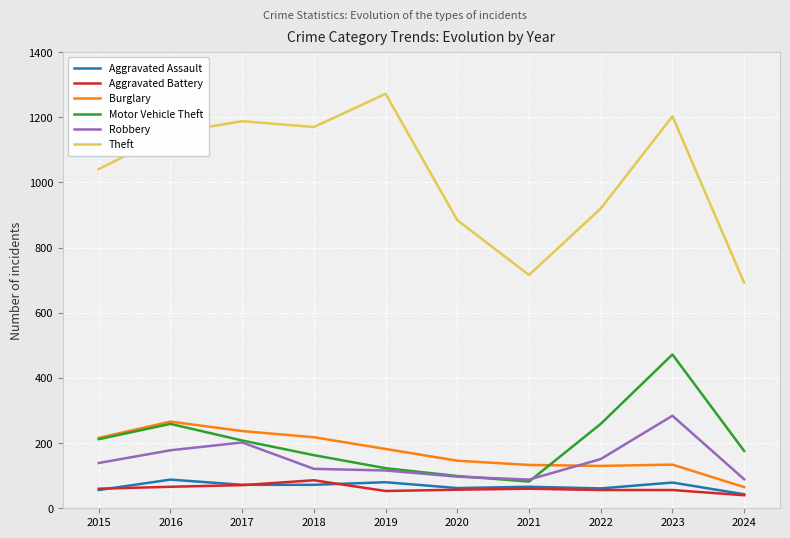

True or false: Aggravated Assault and Burglary intersect in this chart.

False